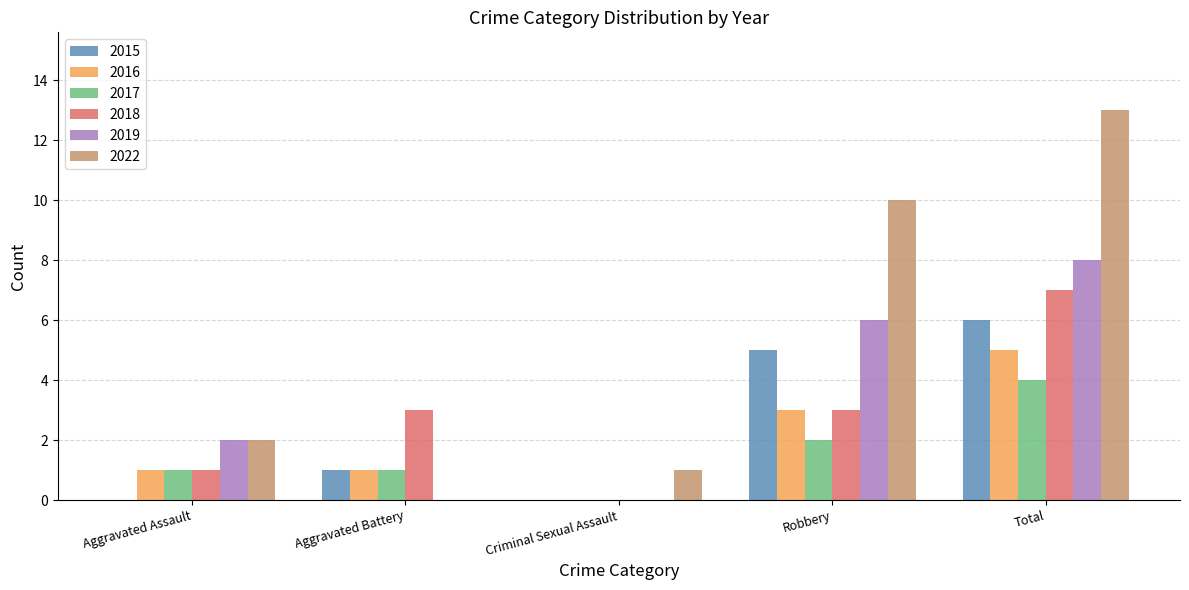

Is it true that 2022 equals -7 at Aggravated Battery?

False